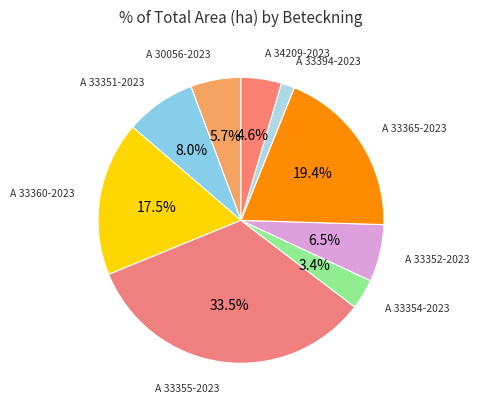

Count the number of slices in the pie.

9